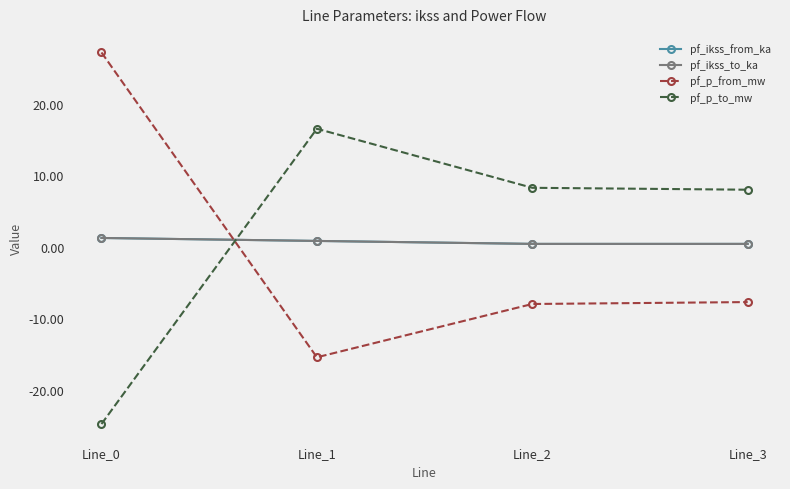

The value of pf_ikss_to_ka at Line_2 is 0.7. True or false?

False